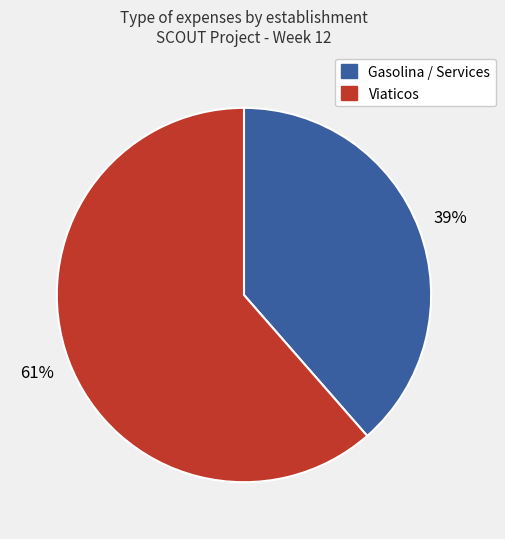

Rank the categories by value from lowest to highest.

Gasolina / Services, Viaticos